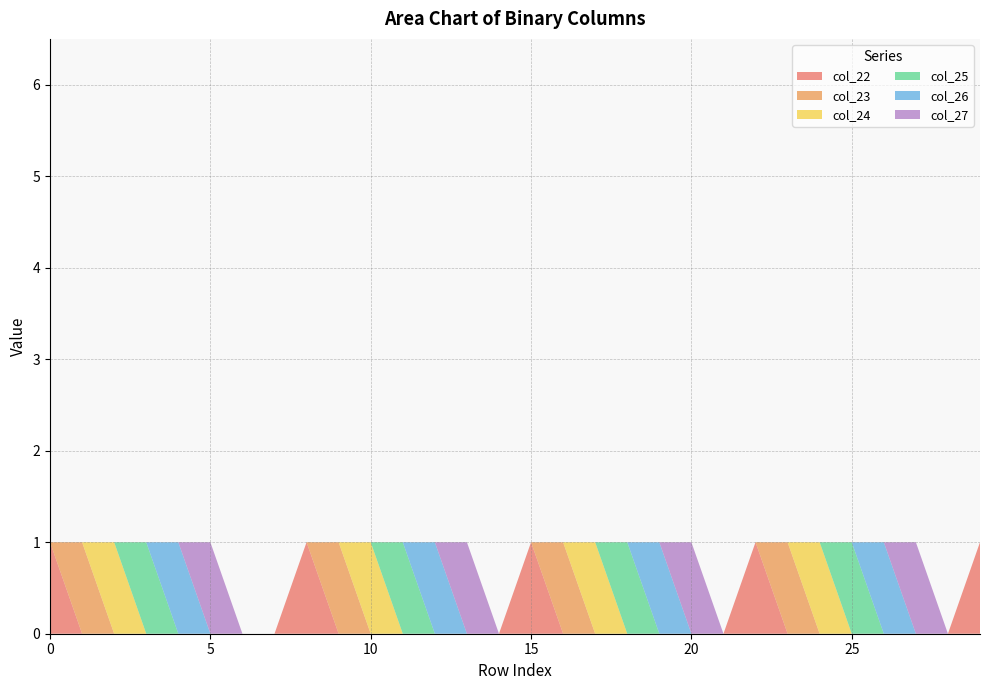

Reading left to right, extract all data points from this chart.

col_22: 0=1	1=0	2=0	3=0	4=0	5=0	6=0	7=0	8=1	9=0	10=0	11=0	12=0	13=0	14=0	15=1	16=0	17=0	18=0	19=0	20=0	21=0	22=1	23=0	24=0	25=0	26=0	27=0	28=0	29=1
col_23: 0=0	1=1	2=0	3=0	4=0	5=0	6=0	7=0	8=0	9=1	10=0	11=0	12=0	13=0	14=0	15=0	16=1	17=0	18=0	19=0	20=0	21=0	22=0	23=1	24=0	25=0	26=0	27=0	28=0	29=0
col_24: 0=0	1=0	2=1	3=0	4=0	5=0	6=0	7=0	8=0	9=0	10=1	11=0	12=0	13=0	14=0	15=0	16=0	17=1	18=0	19=0	20=0	21=0	22=0	23=0	24=1	25=0	26=0	27=0	28=0	29=0
col_25: 0=0	1=0	2=0	3=1	4=0	5=0	6=0	7=0	8=0	9=0	10=0	11=1	12=0	13=0	14=0	15=0	16=0	17=0	18=1	19=0	20=0	21=0	22=0	23=0	24=0	25=1	26=0	27=0	28=0	29=0
col_26: 0=0	1=0	2=0	3=0	4=1	5=0	6=0	7=0	8=0	9=0	10=0	11=0	12=1	13=0	14=0	15=0	16=0	17=0	18=0	19=1	20=0	21=0	22=0	23=0	24=0	25=0	26=1	27=0	28=0	29=0
col_27: 0=0	1=0	2=0	3=0	4=0	5=1	6=0	7=0	8=0	9=0	10=0	11=0	12=0	13=1	14=0	15=0	16=0	17=0	18=0	19=0	20=1	21=0	22=0	23=0	24=0	25=0	26=0	27=1	28=0	29=0